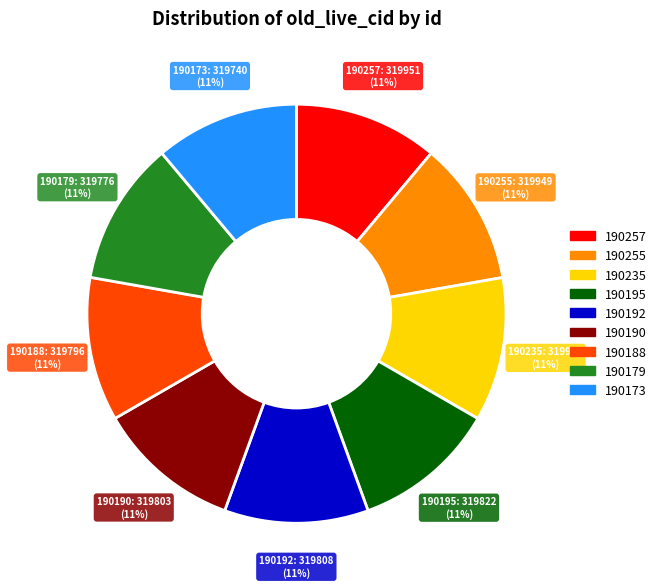

How many segments does this pie chart have?

9